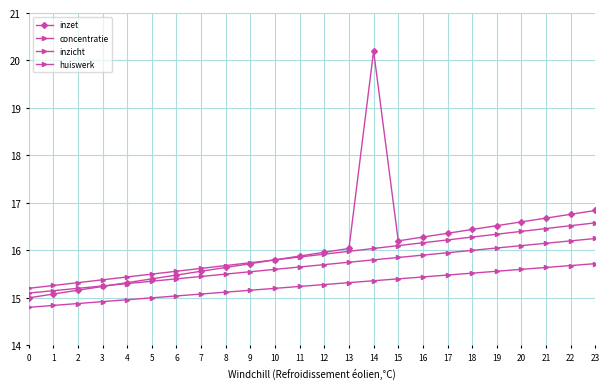

How many lines are shown in the chart?

4